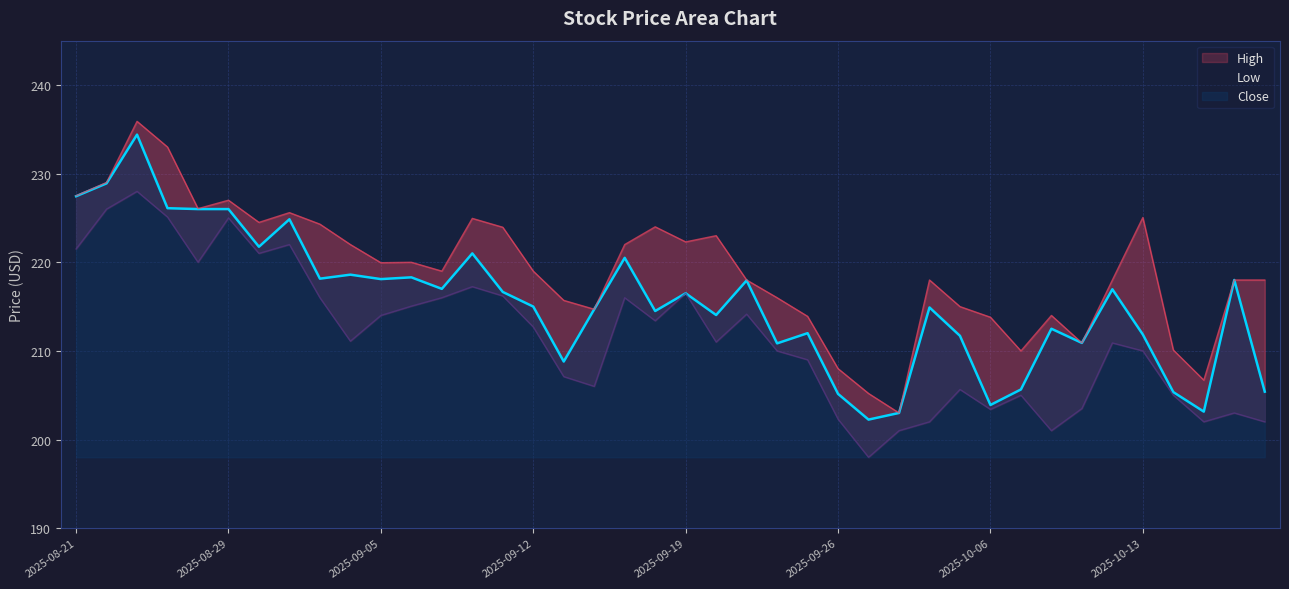

What is the highest value of the Close series?

234.4